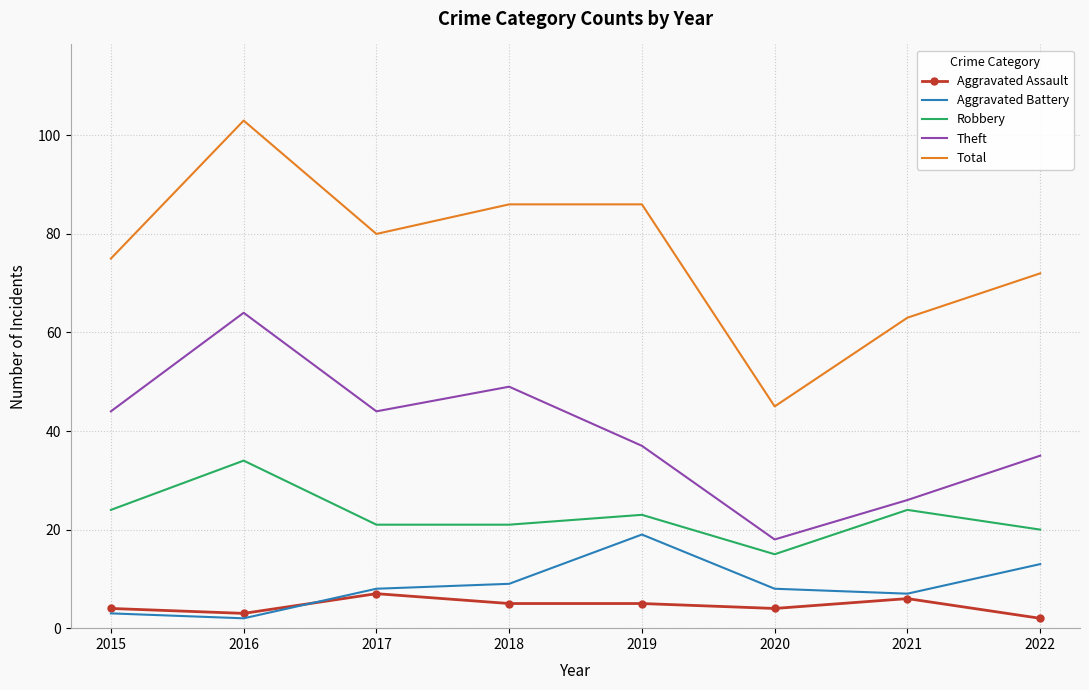

Which series has the largest total across all categories?

Total